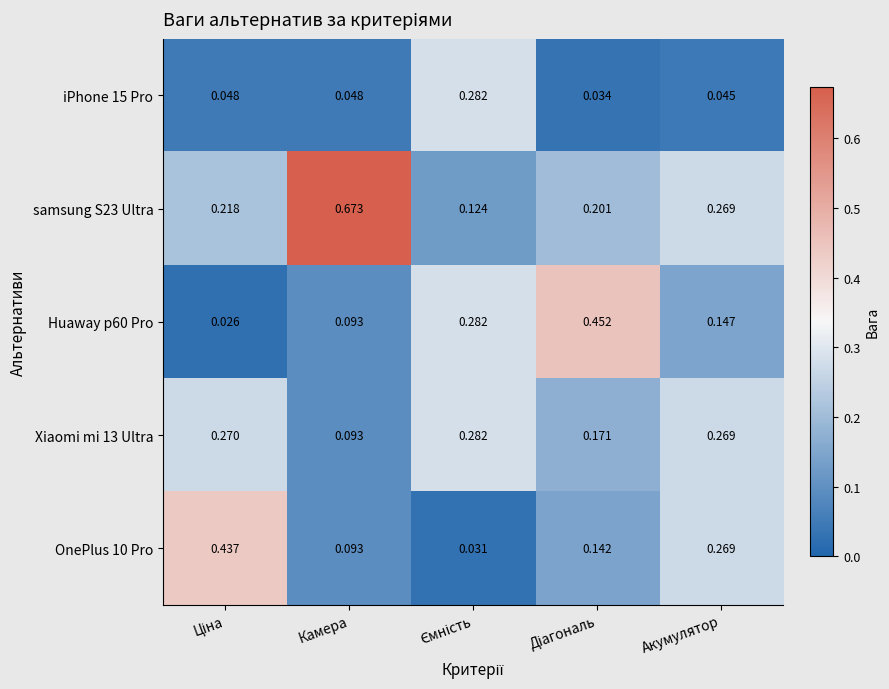

Which series has the largest range (max minus min)?

samsung S23 Ultra